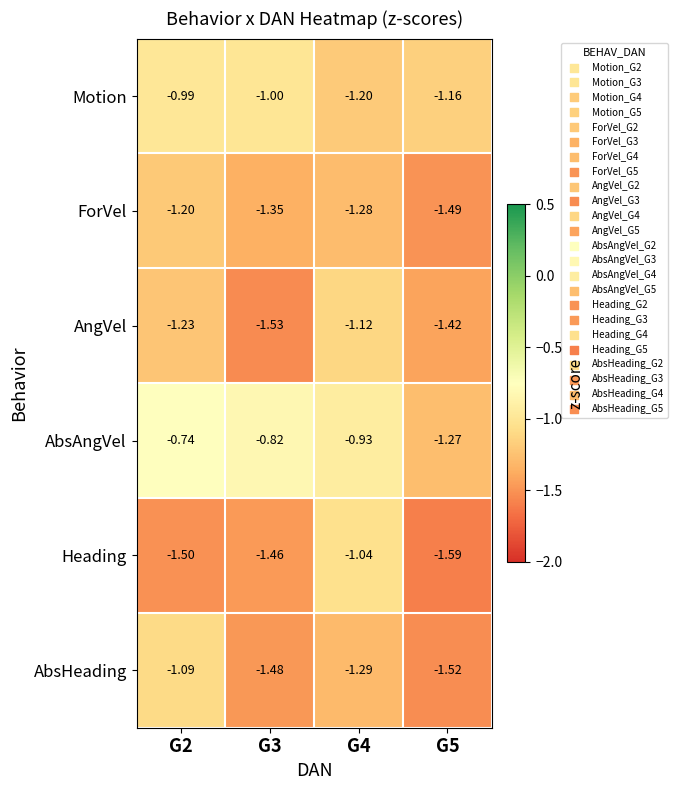

How many distinct data groups are displayed?

6